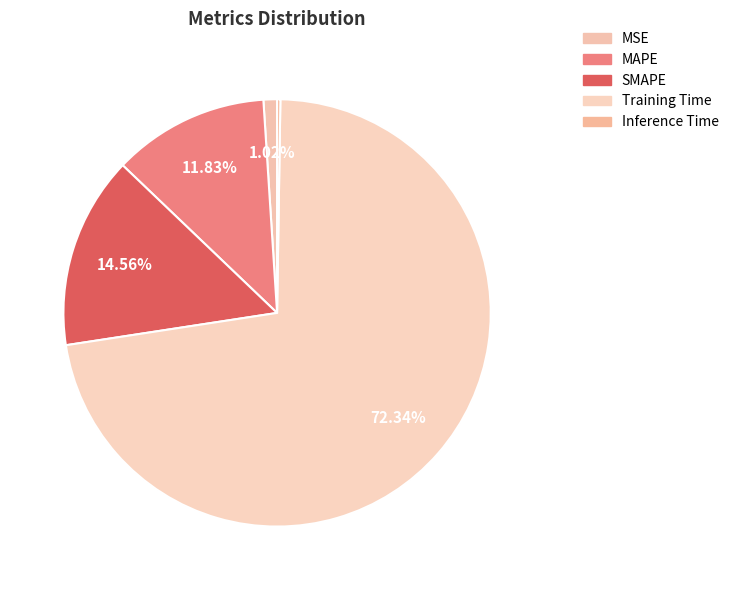

Rank the categories by value from highest to lowest.

Training Time, SMAPE, MAPE, MSE, Inference Time